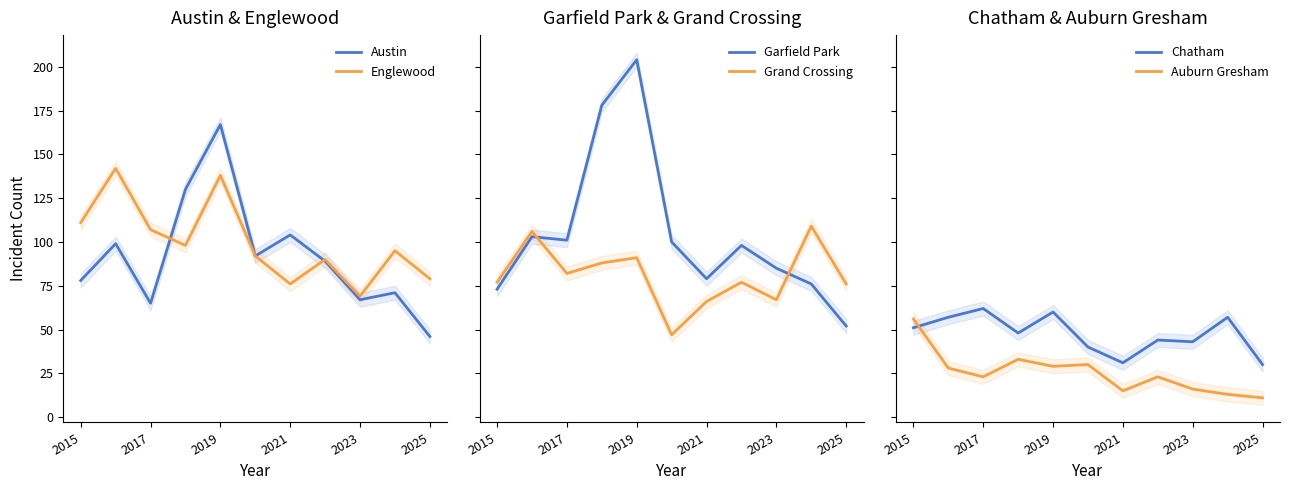

What is the greatest value displayed?

204